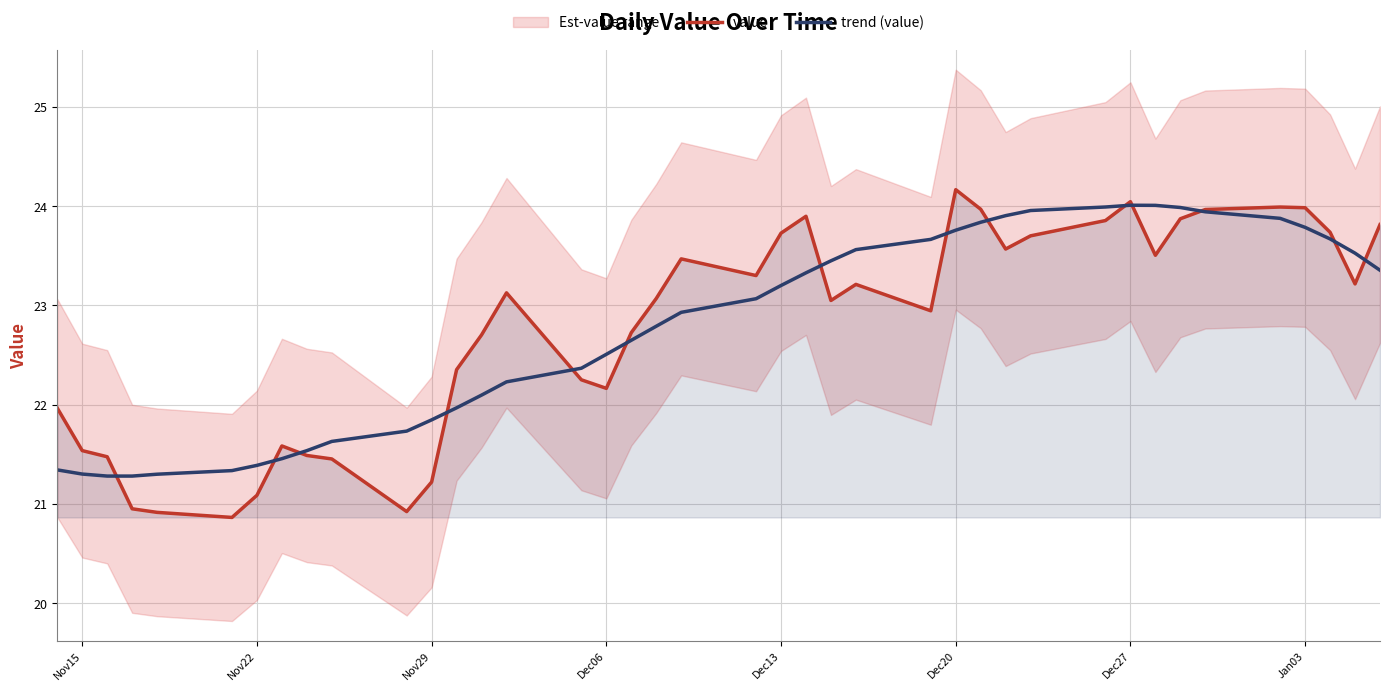

Reading left to right, extract all data points from this chart.

value: 22.0	21.5	21.5	21.0	20.9	20.9	21.1	21.6	21.5	21.5	20.9	21.2	22.4	22.7	23.1	22.2	22.2	22.7	23.1	23.5	23.3	23.7	23.9	23.0	23.2	22.9	24.2	24.0	23.6	23.7	23.9	24.0	23.5	23.9	24.0	24.0	24.0	23.7	23.2	23.8
trend (value): 21.3	21.3	21.3	21.3	21.3	21.3	21.4	21.5	21.5	21.6	21.7	21.8	22.0	22.1	22.2	22.4	22.5	22.6	22.8	22.9	23.1	23.2	23.3	23.4	23.6	23.7	23.8	23.8	23.9	24.0	24.0	24.0	24.0	24.0	23.9	23.9	23.8	23.7	23.5	23.4